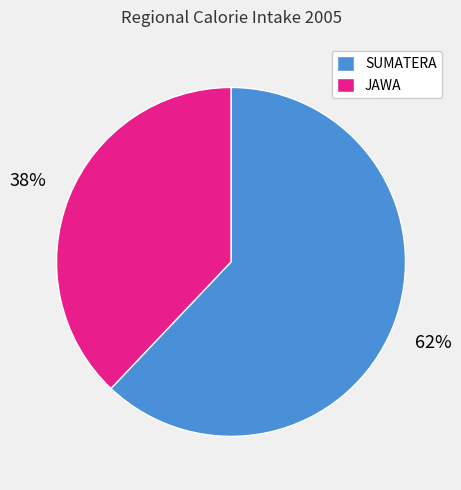

What percentage is the JAWA slice, to the nearest percent?

38%